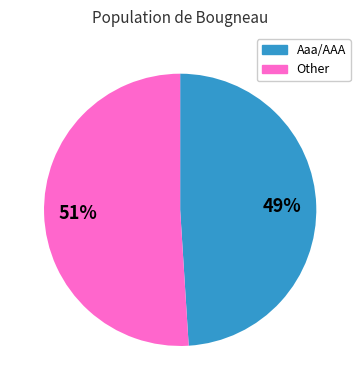

Combined, do Aaa/AAA and Other account for over 50%?

Yes